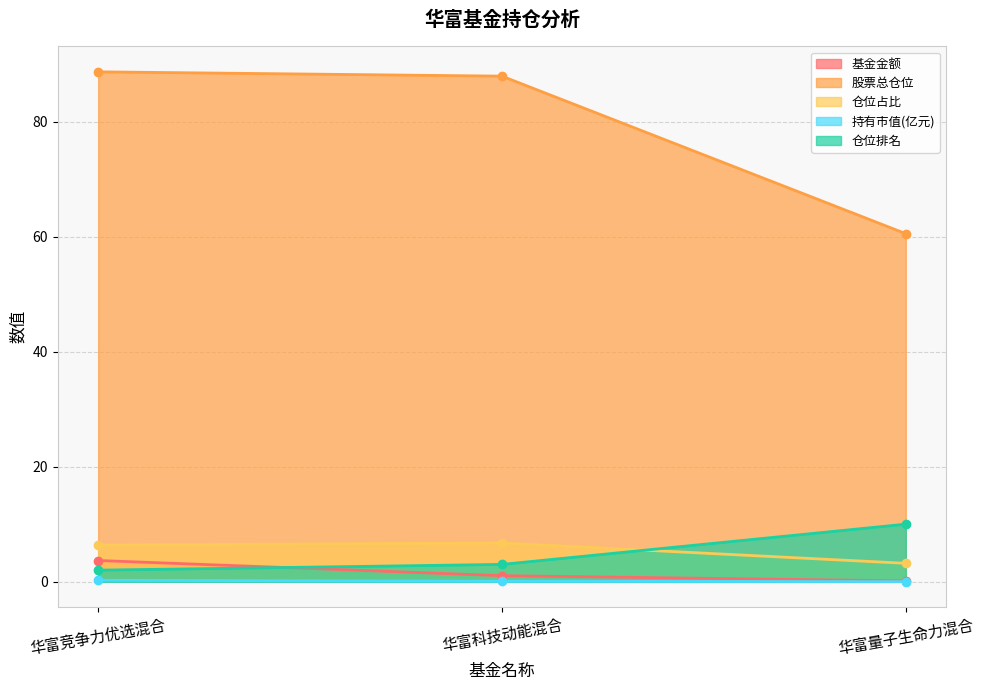

At how many categories does at least one series exceed 18?

3